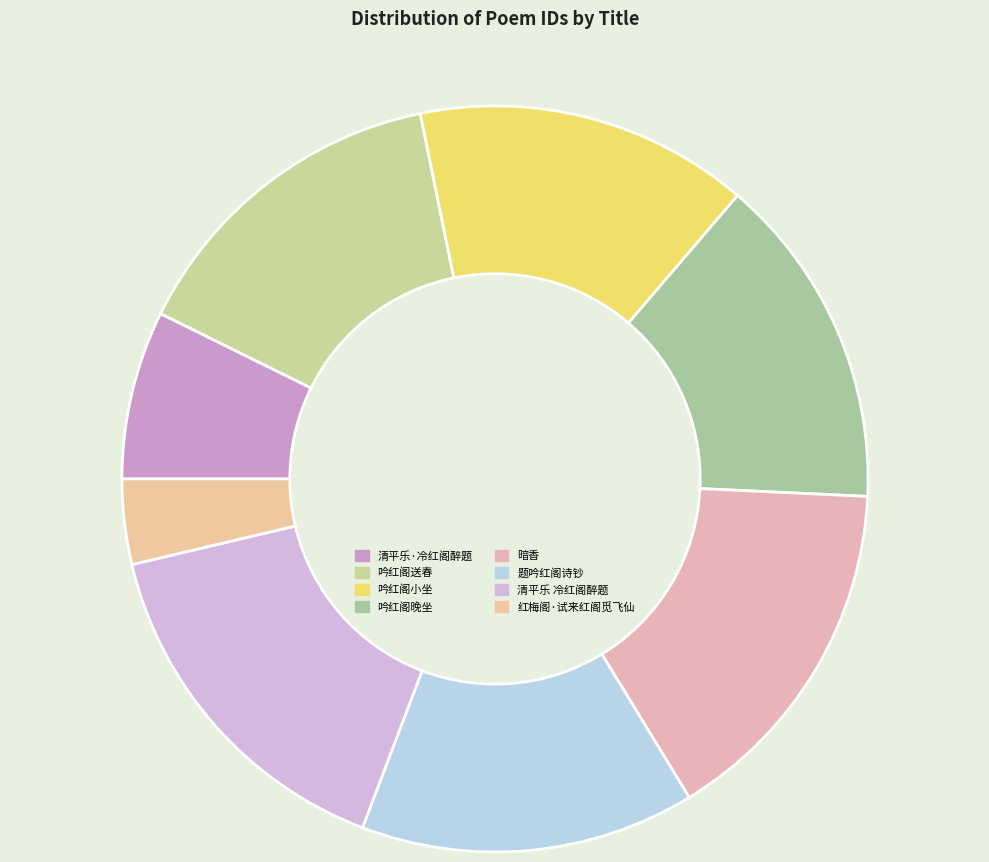

To the nearest percent, what portion does 吟红阁小坐 represent?

14%